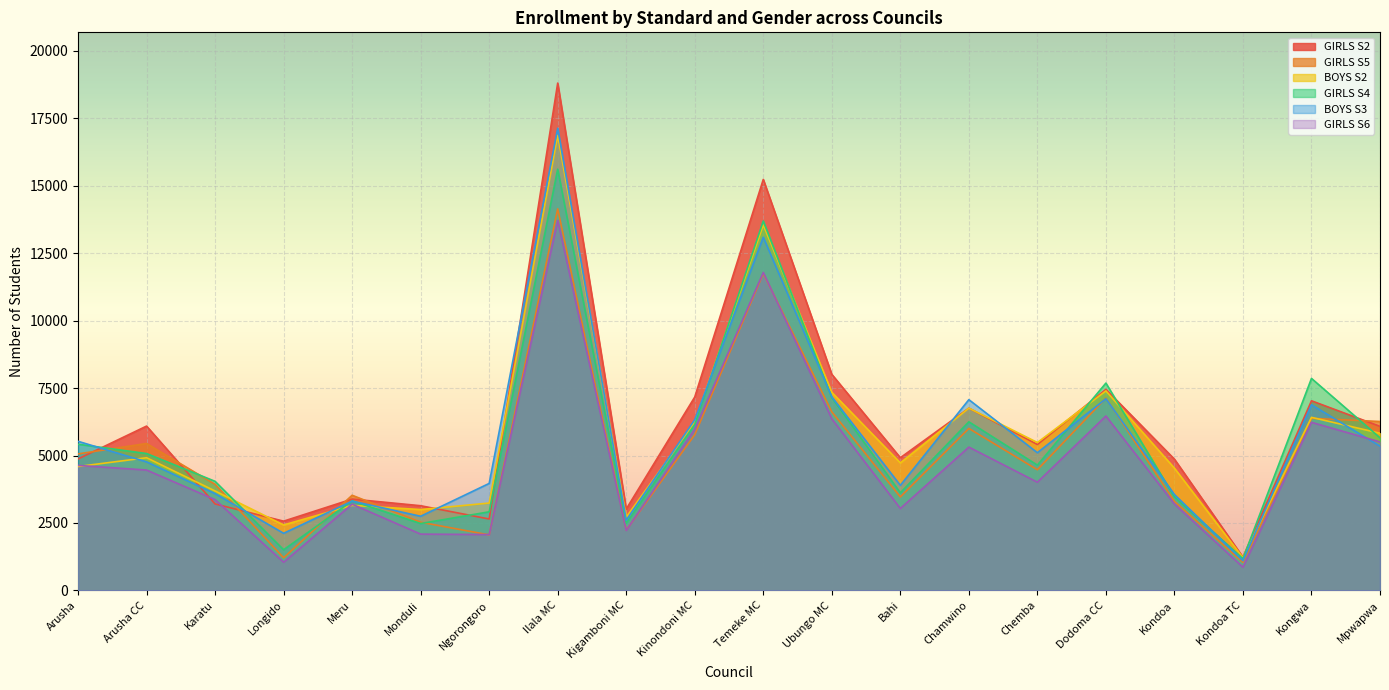

What is the value of the GIRLS S4 point at the 12th from the left?

7149